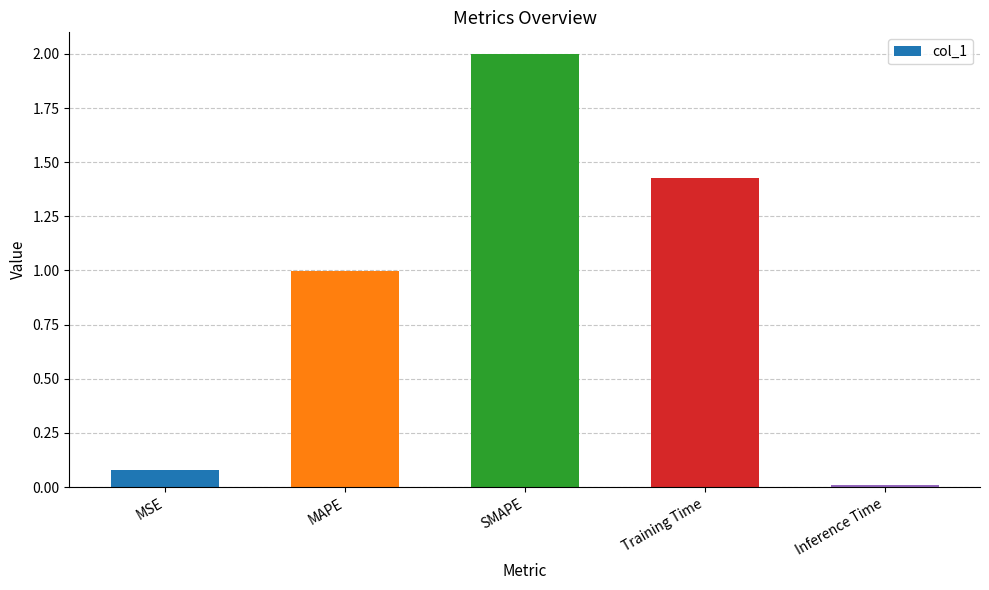

What is the sum of the values at MSE and MAPE?

1.1